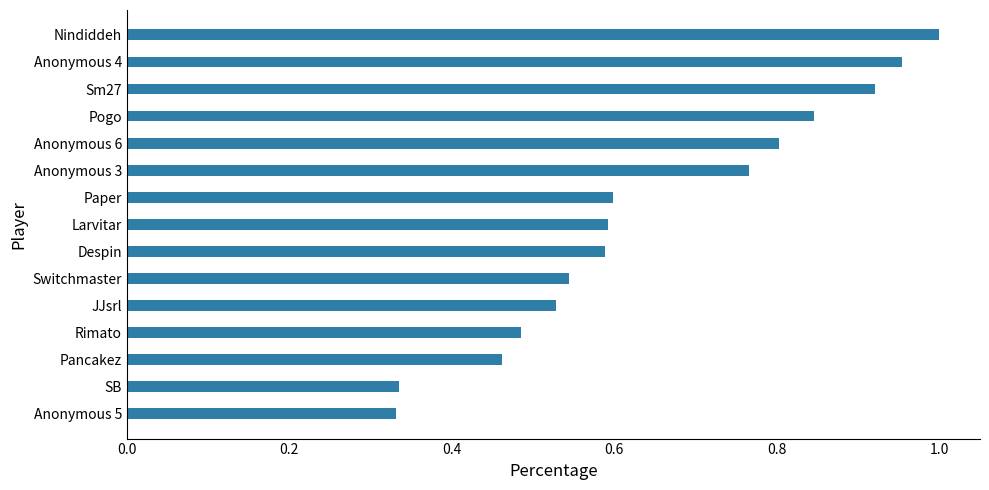

The chart shows a value of 0.4 at Nindiddeh. True or false?

False